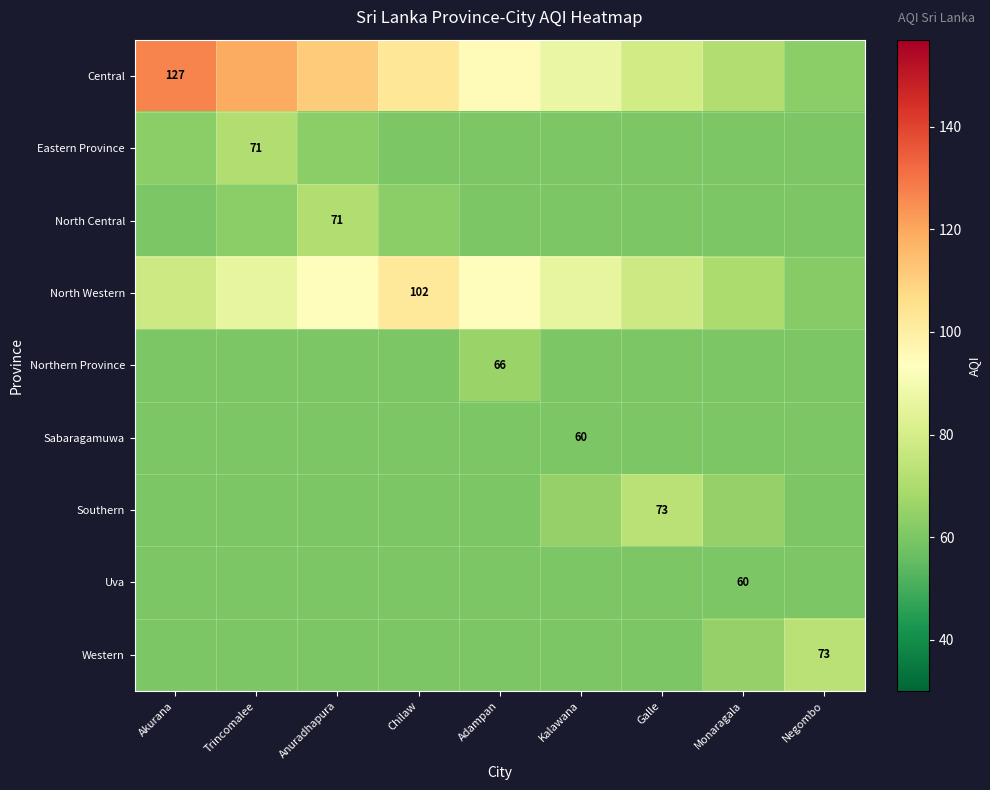

Is it true that Central equals 204 at Akurana?

False